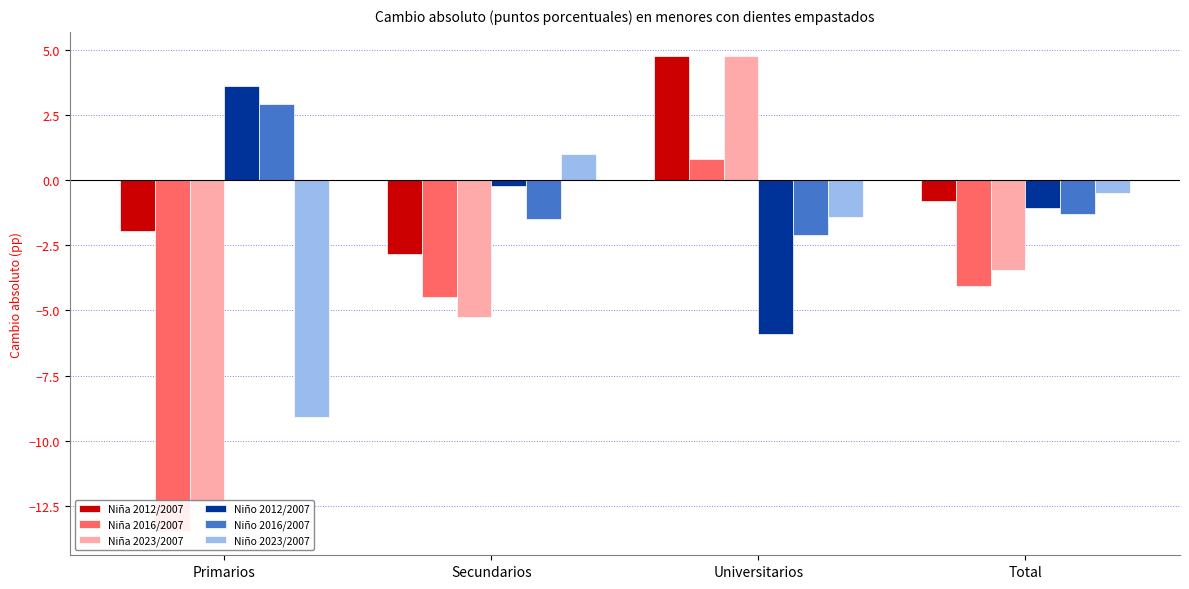

How many bars are there in each group?

6